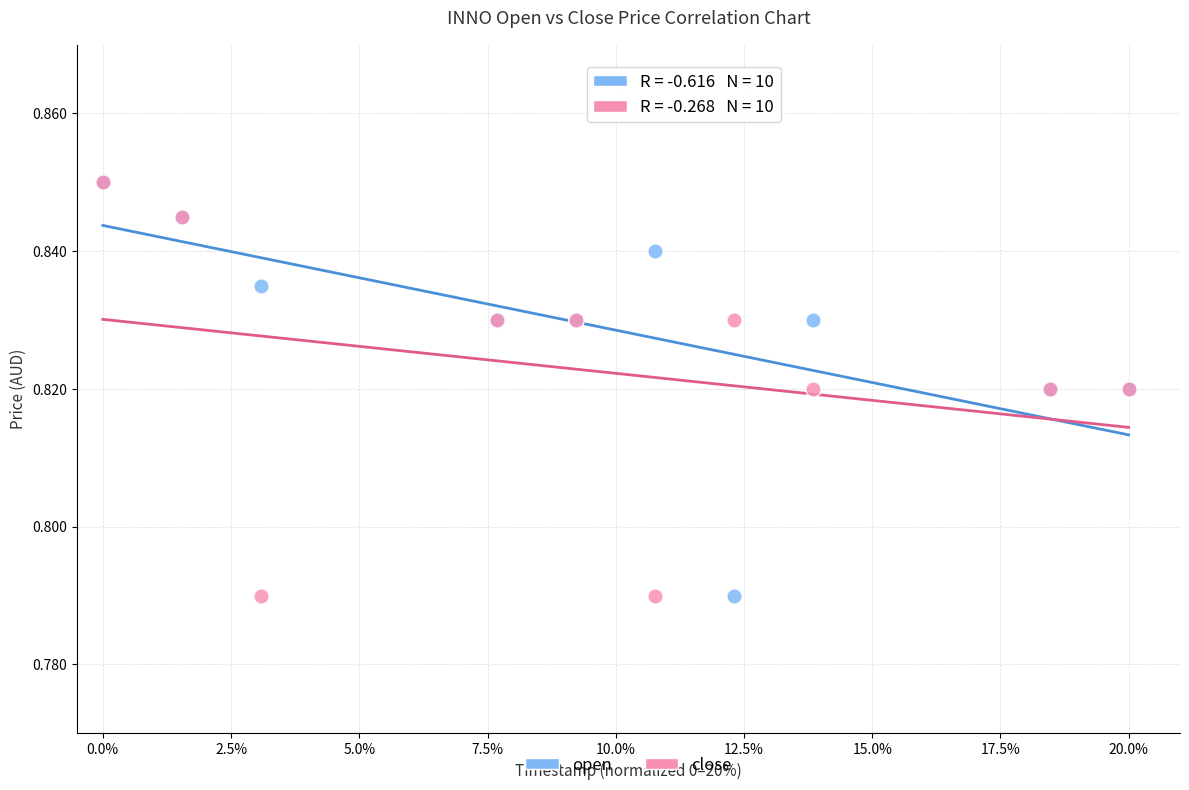

What are all the series names shown in the legend?

open, close